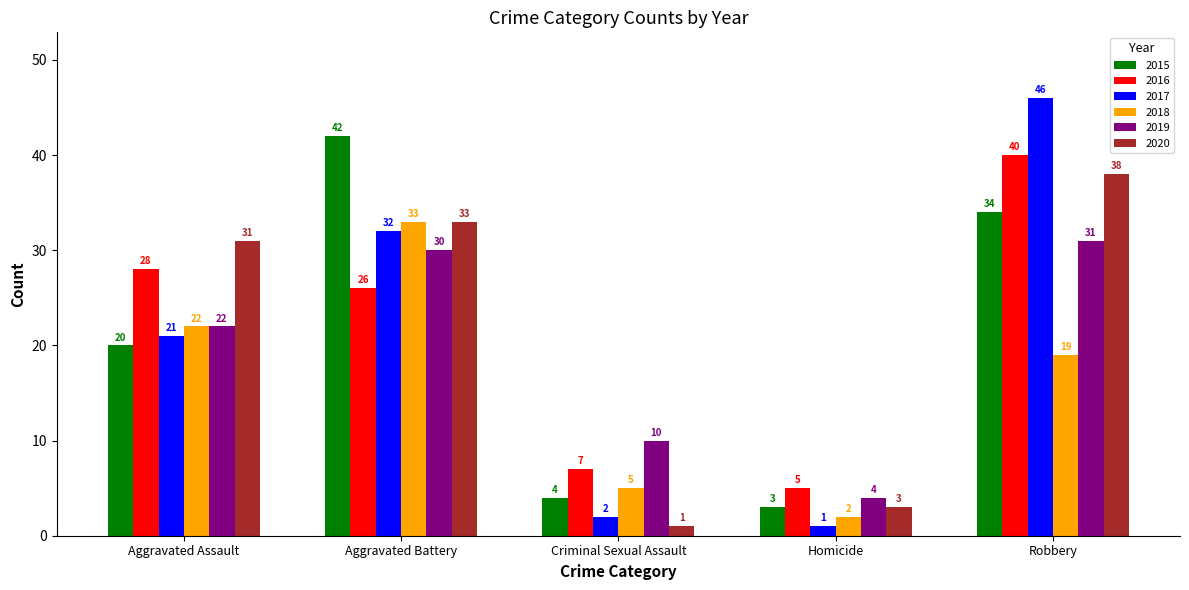

At which category is the sum across all series the highest?

Robbery